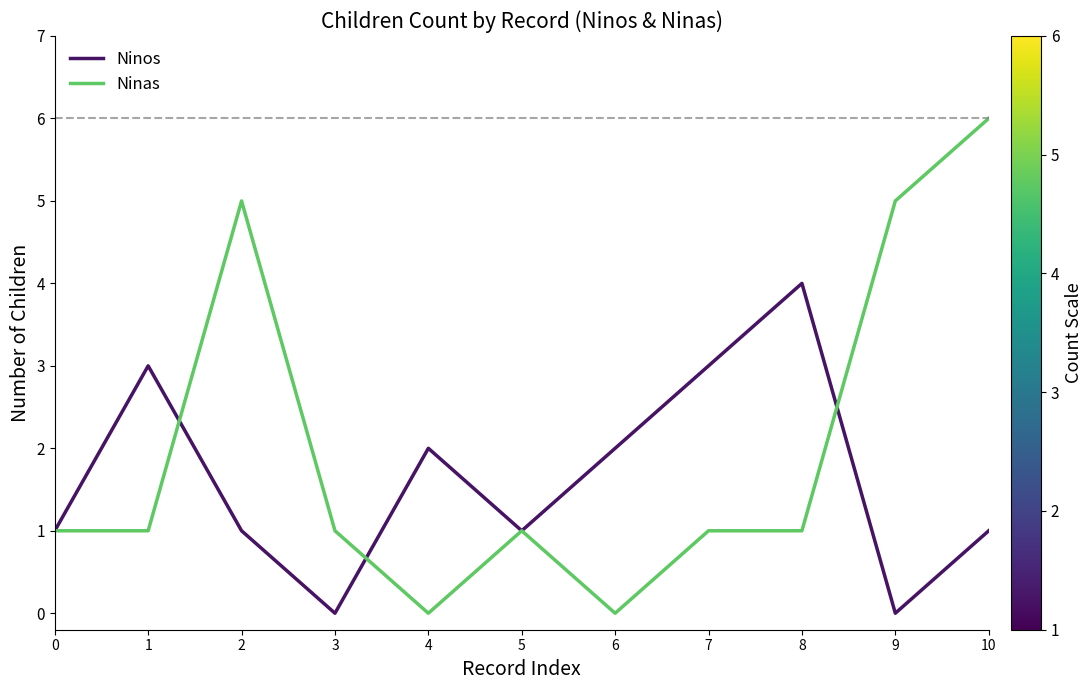

Which series has the largest total across all categories?

Ninas